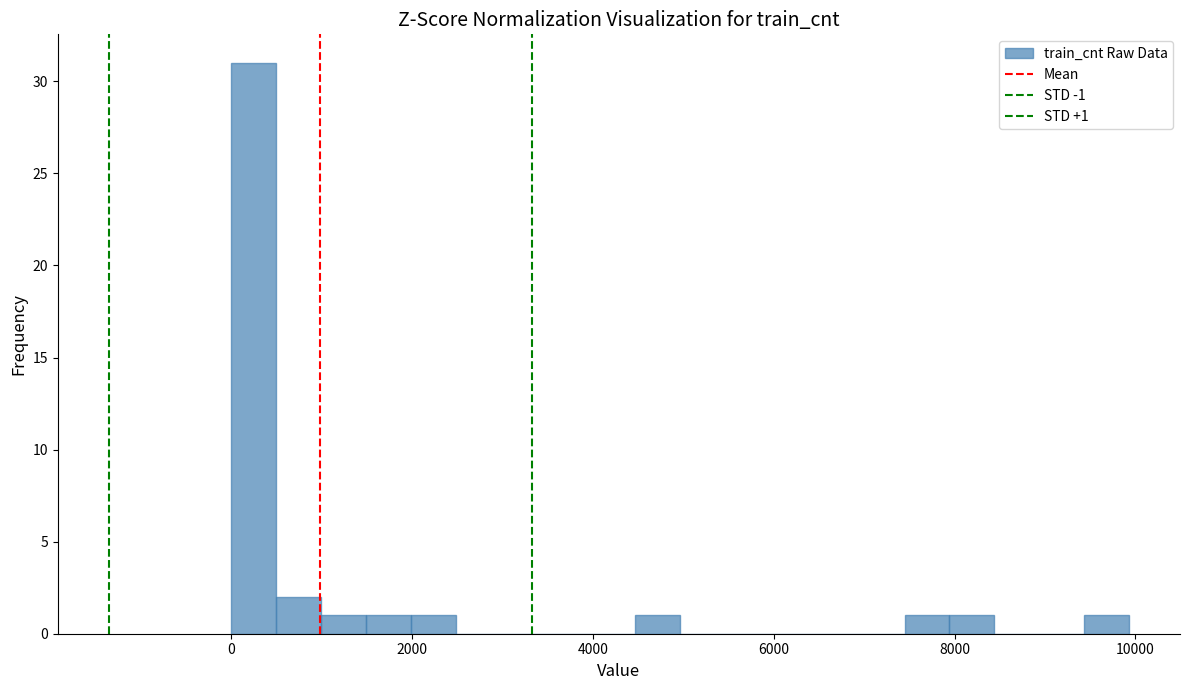

Around what value on the x-axis is the tallest bar? Give the approximate position of its centre, as read against the axis.

200